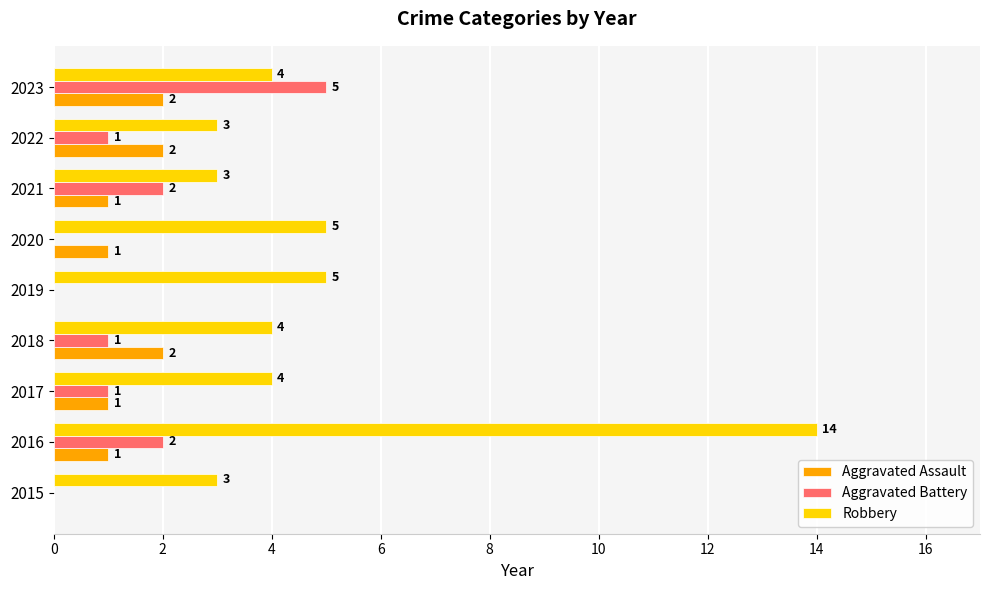

The value of Robbery at 2015 is 2. True or false?

False